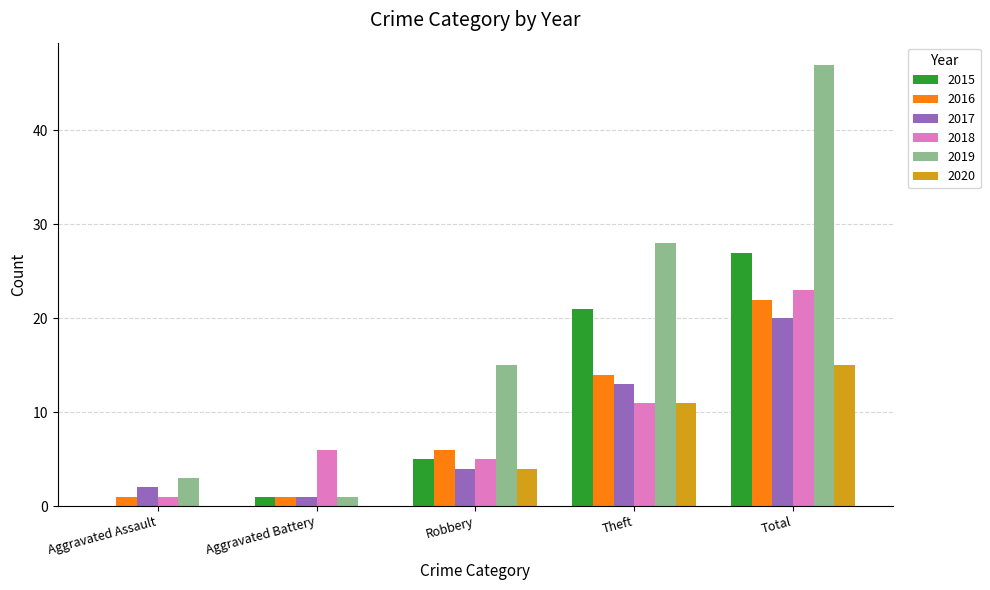

What is the total value across all series at Theft?

98